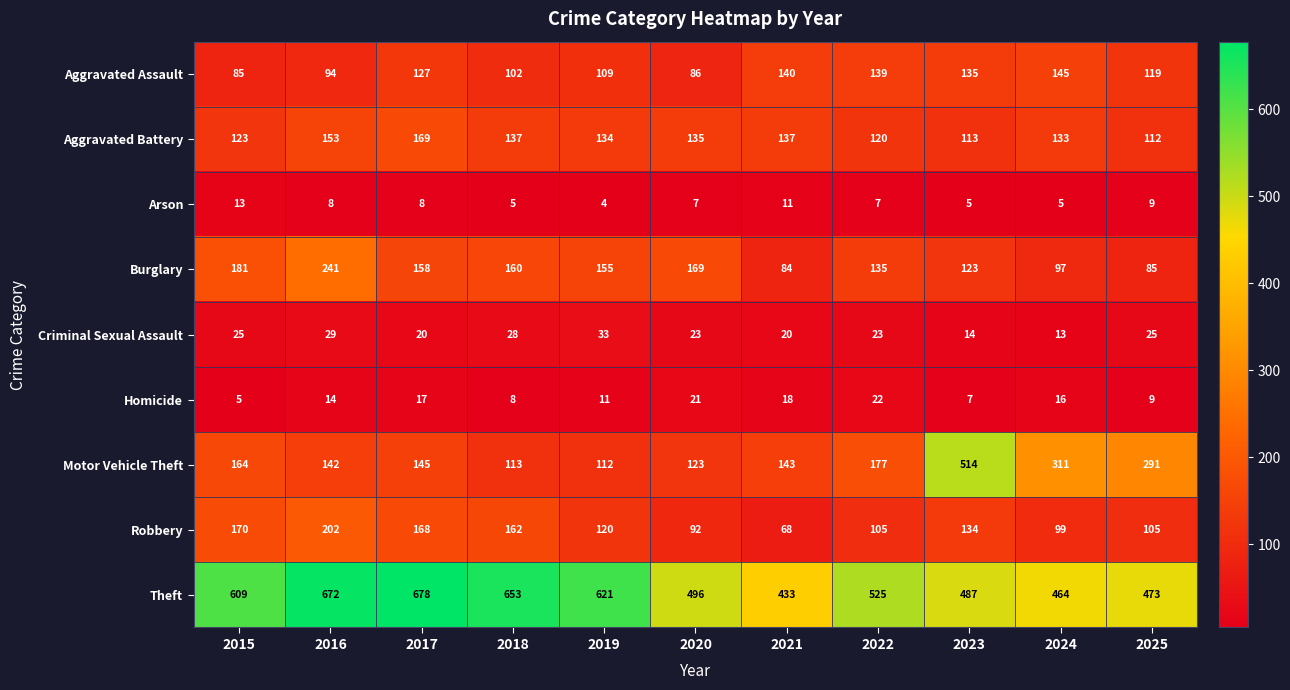

Is it true that Homicide equals 7 at 2023?

True